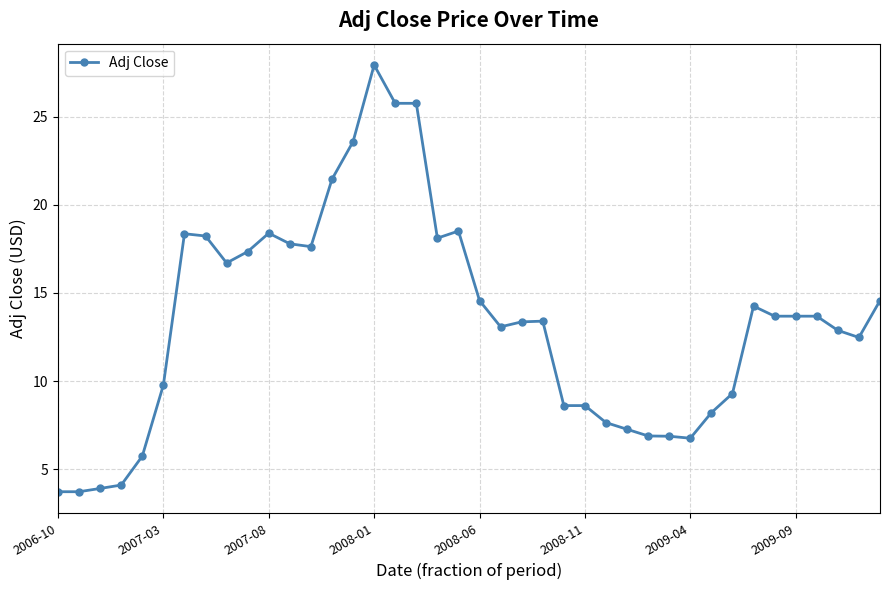

How many categories are shown in the chart?

40